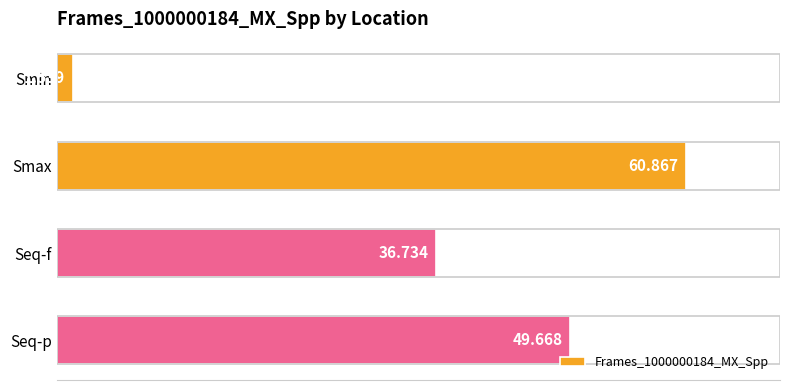

Where is the data nearest to the value 31?

Seq-f